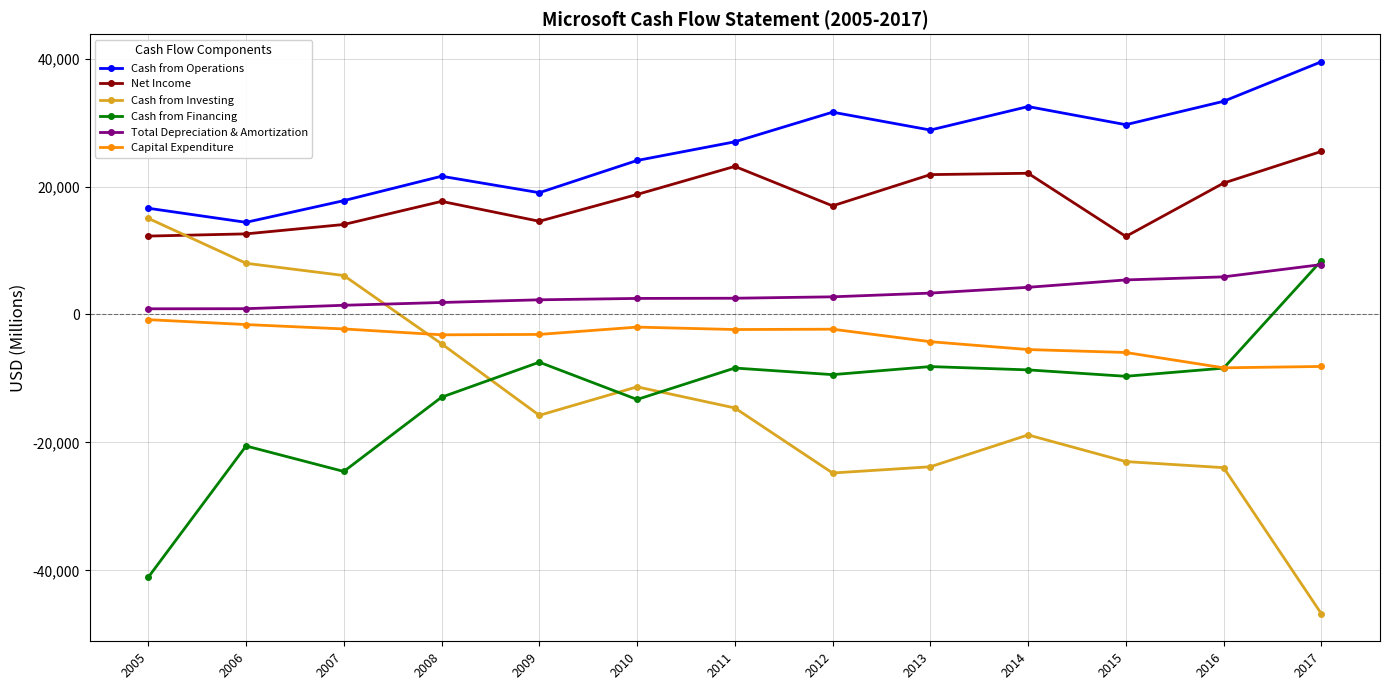

Between 2006 and 2016, which series saw the biggest shift?

Cash from Investing